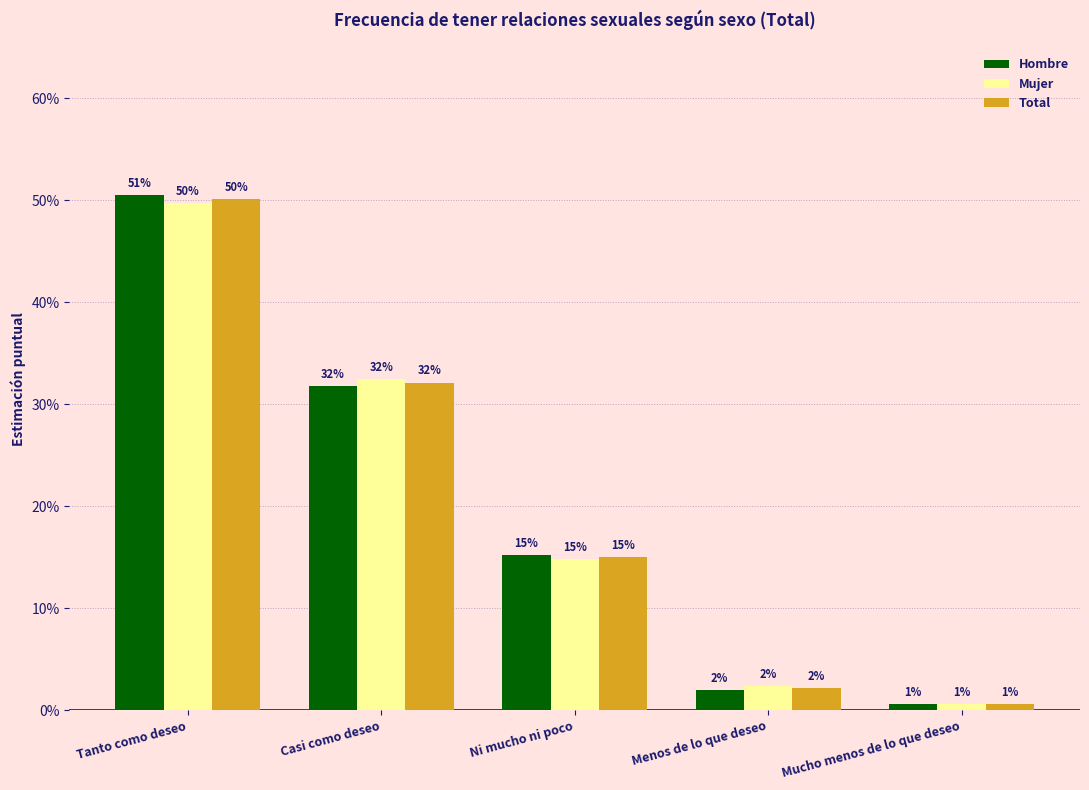

What is the difference between the second highest and second lowest values in the Hombre series?

0.3